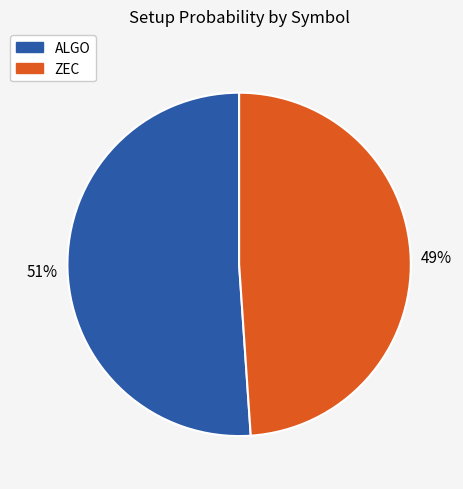

Count the number of slices in the pie.

2